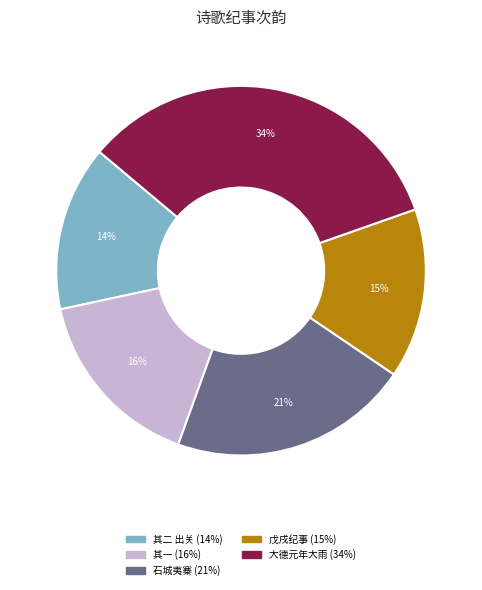

To the nearest percent, what is the average slice percentage?

20%